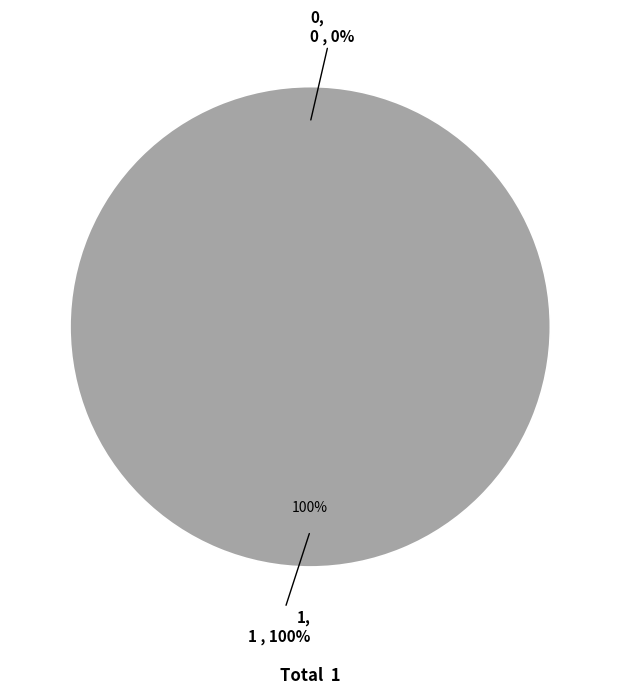

To the nearest percent, what is the difference between the largest and smallest slice percentages?

100%